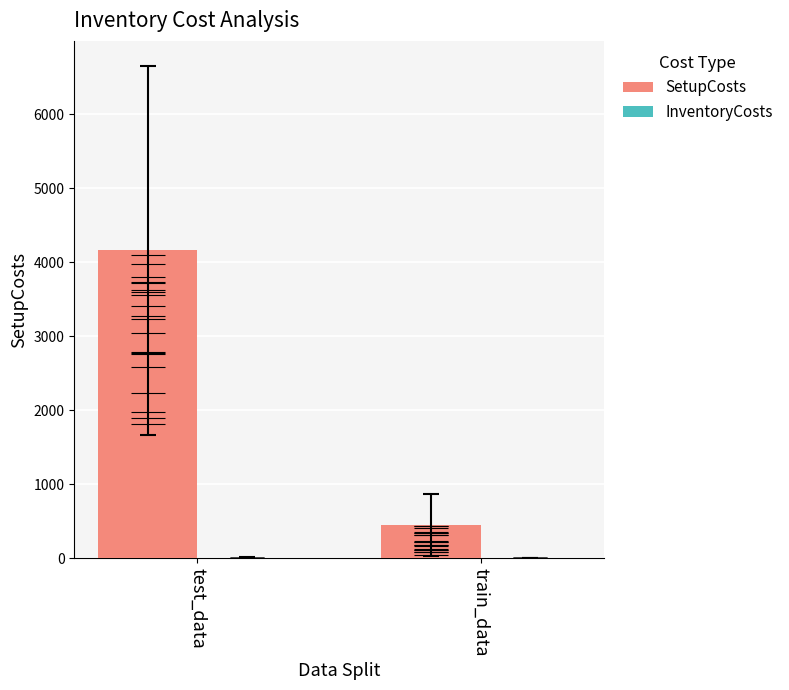

Which series has the largest range (max minus min)?

SetupCosts